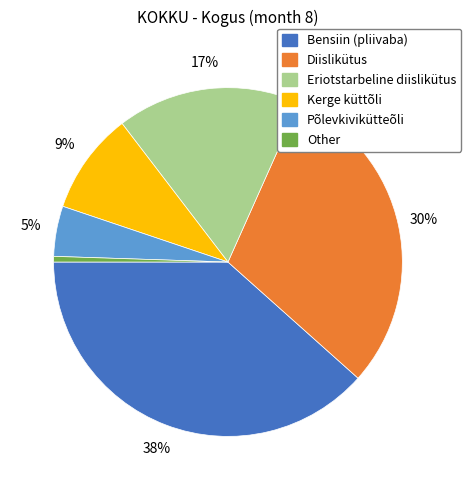

Is there any slice that represents more than half of the pie?

No